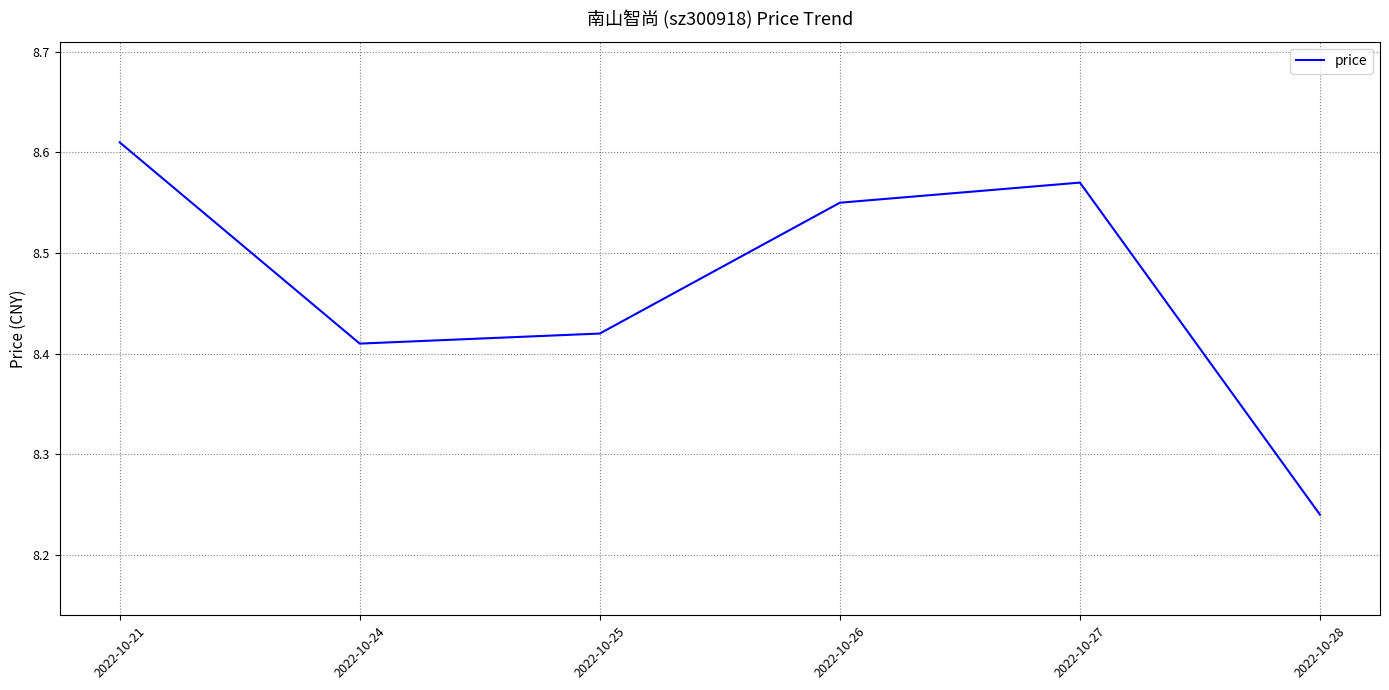

Approximately how many times larger is the value at 2022-10-26 compared to 2022-10-24?

1.0